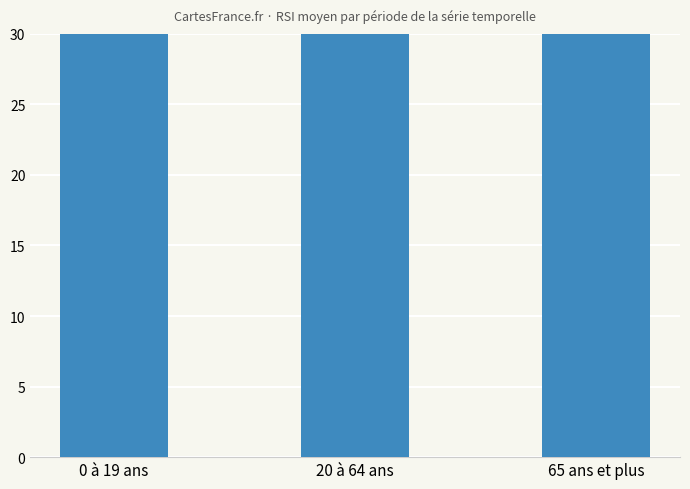

What is the average value?

59.3